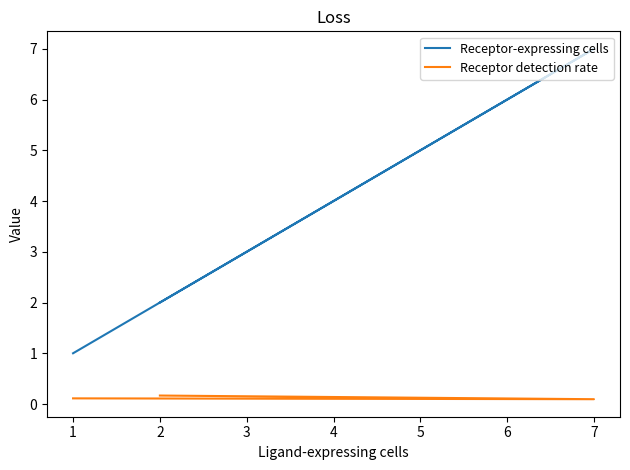

Which series has the largest total across all categories?

Receptor-expressing cells